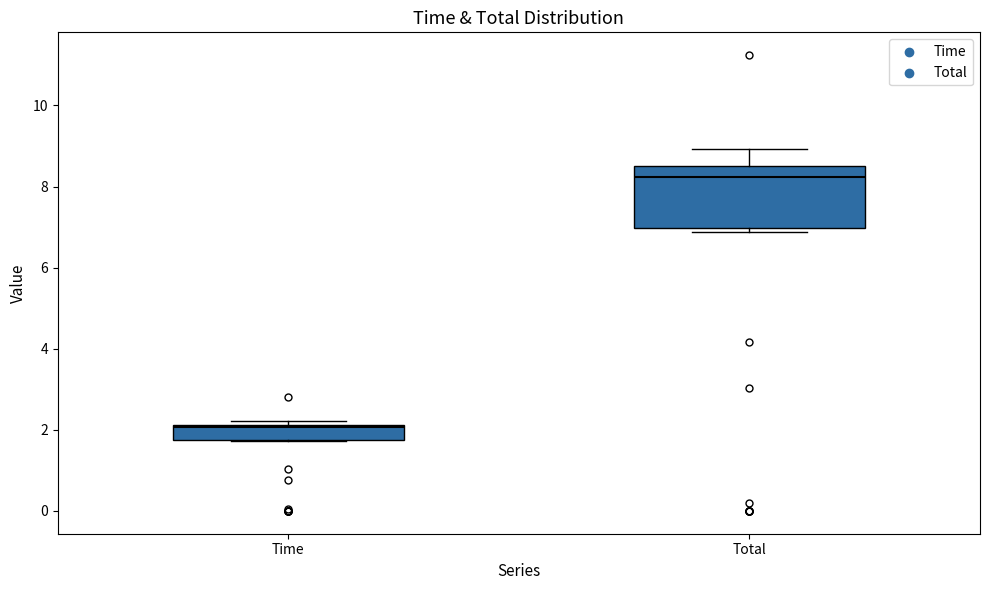

Reading left to right, read every box against the y-axis: the position of its median line, the range the box covers, and the ends of its whiskers. The values are not printed on the chart, so give them approximately, as read against the axis.

Time: median 2.0, box 1.8 to 2.2, whiskers 1.8 to 2.2 (just above the box's upper edge)
Total: median 8.2, box 7.0 to 8.6, whiskers 6.8 to 9.0